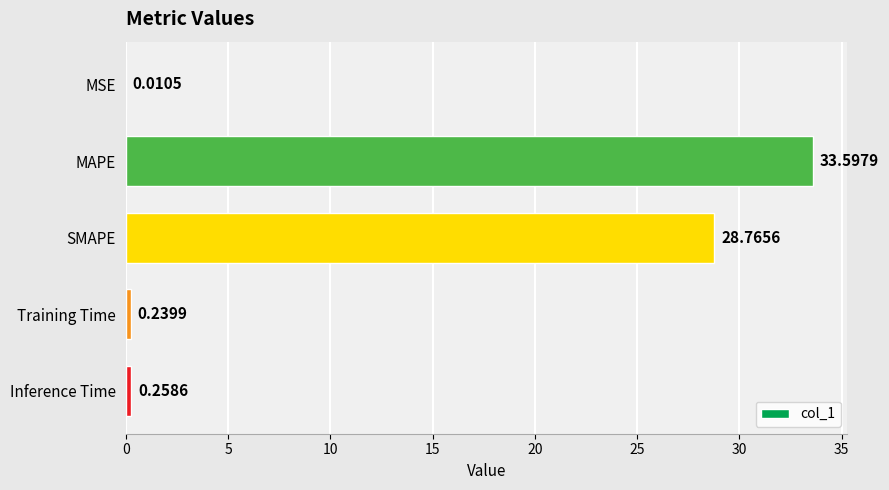

What is the change in value from MAPE to Training Time?

-33.4